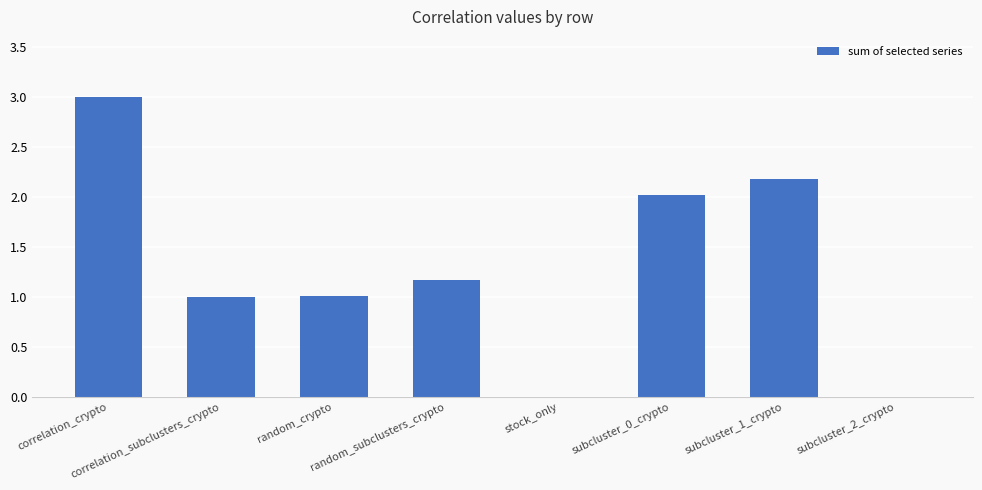

Reading left to right, list all the values displayed in this chart.

3.0	1.0	1.0	1.2	0.0	2.0	2.2	0.0